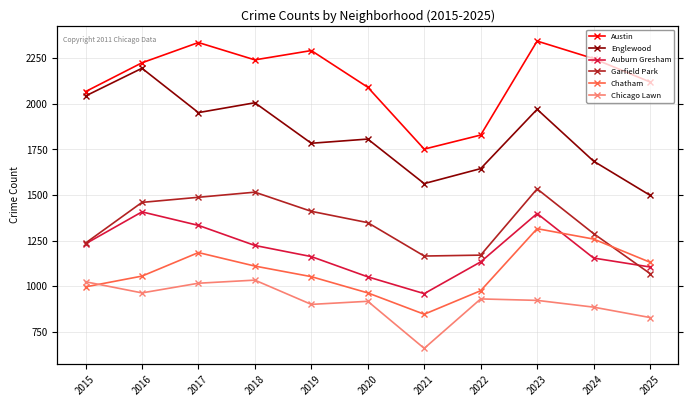

What is the total value across all series at 2025?

7756